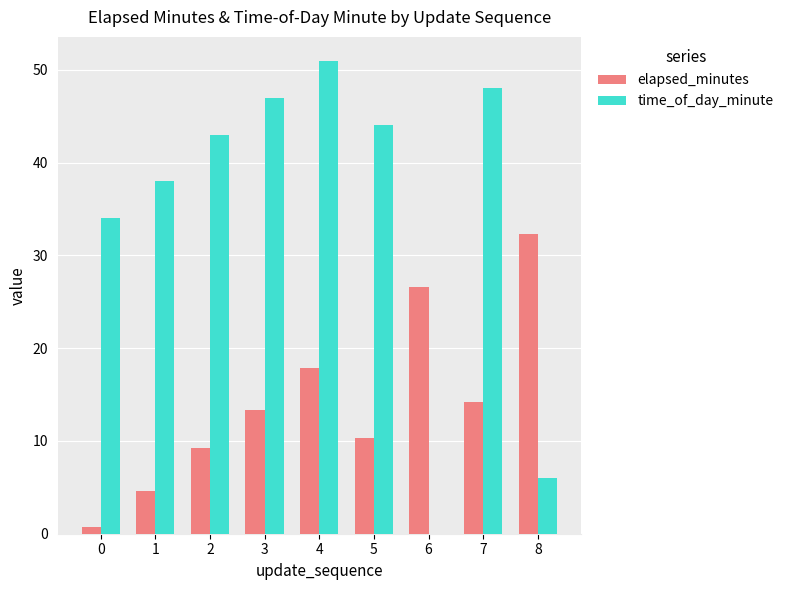

True or false: time_of_day_minute has a value of 26.2 at 1.

False